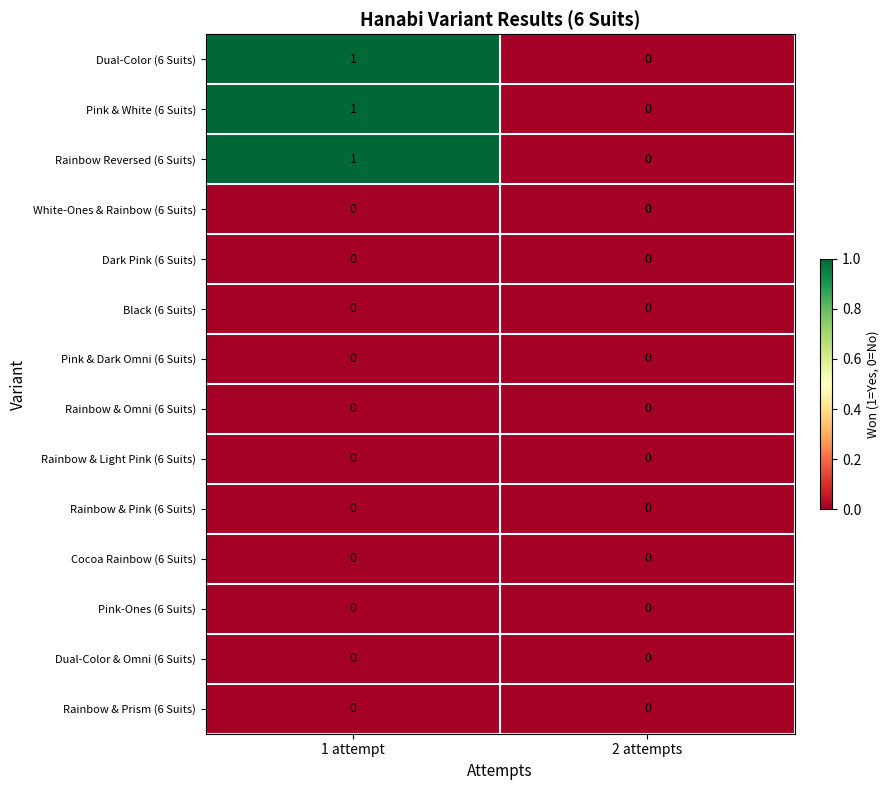

The Pink & White (6 Suits) series shows 0 at 1 attempt. True or false?

False